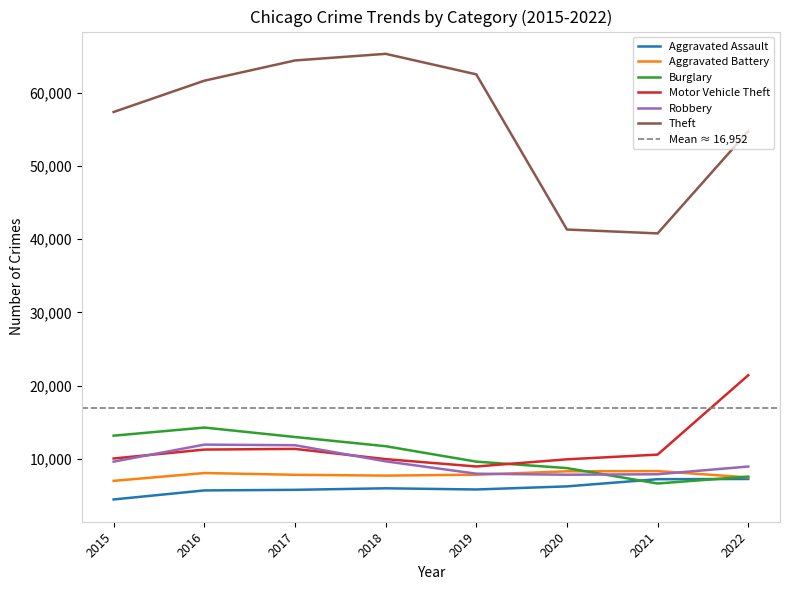

What is the smallest value displayed?

4480